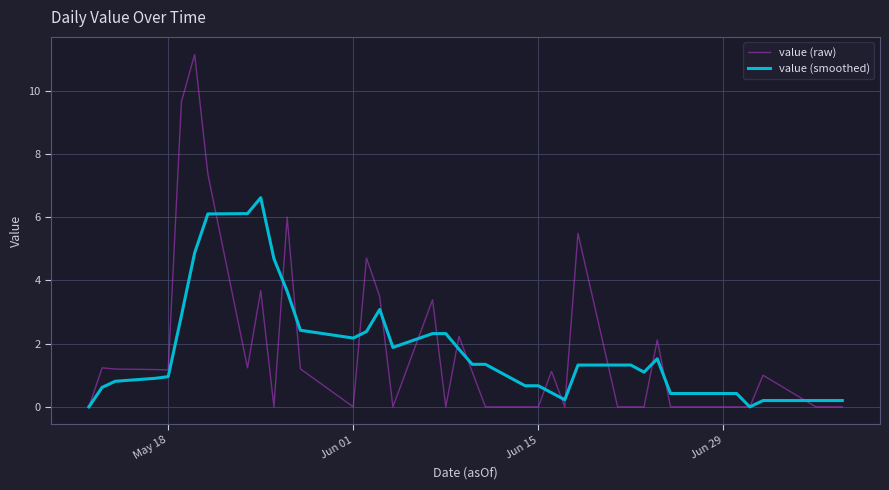

List the series in order of their peak value, highest first.

value (raw), value (smoothed)